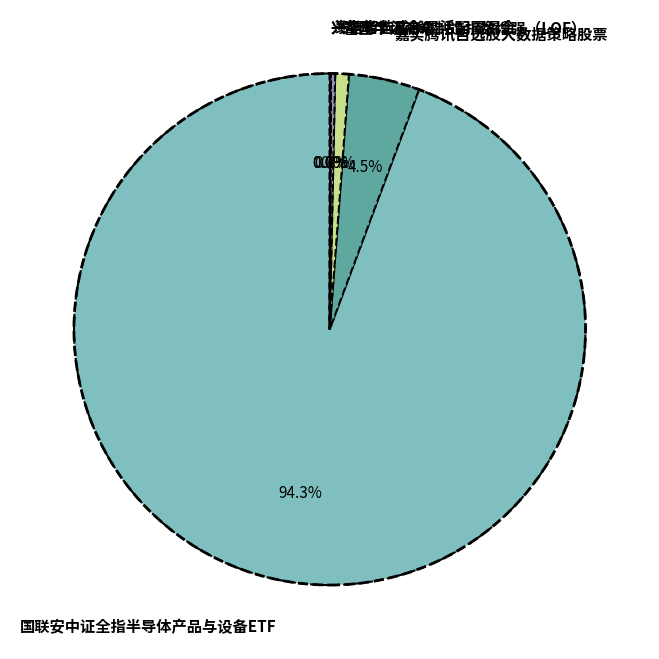

What percentage is NOT represented by 国联安中证全指半导体产品与设备ETF?

5.7%